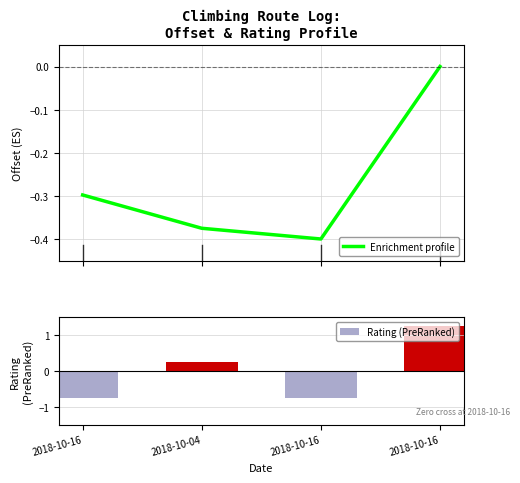

True or false: Enrichment profile has a value of 0.0 at 2018-10-16.

True